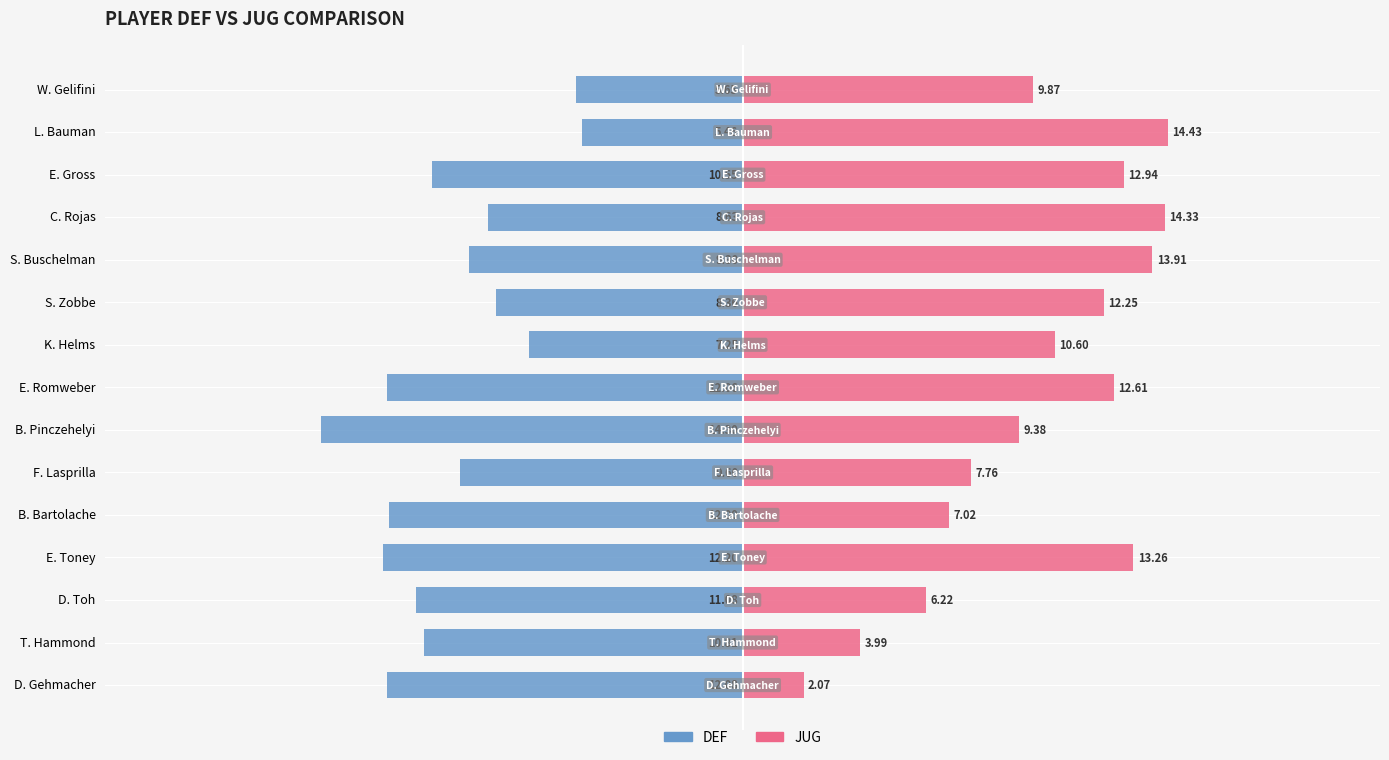

Between B. Pinczehelyi and K. Helms, which is larger?

K. Helms